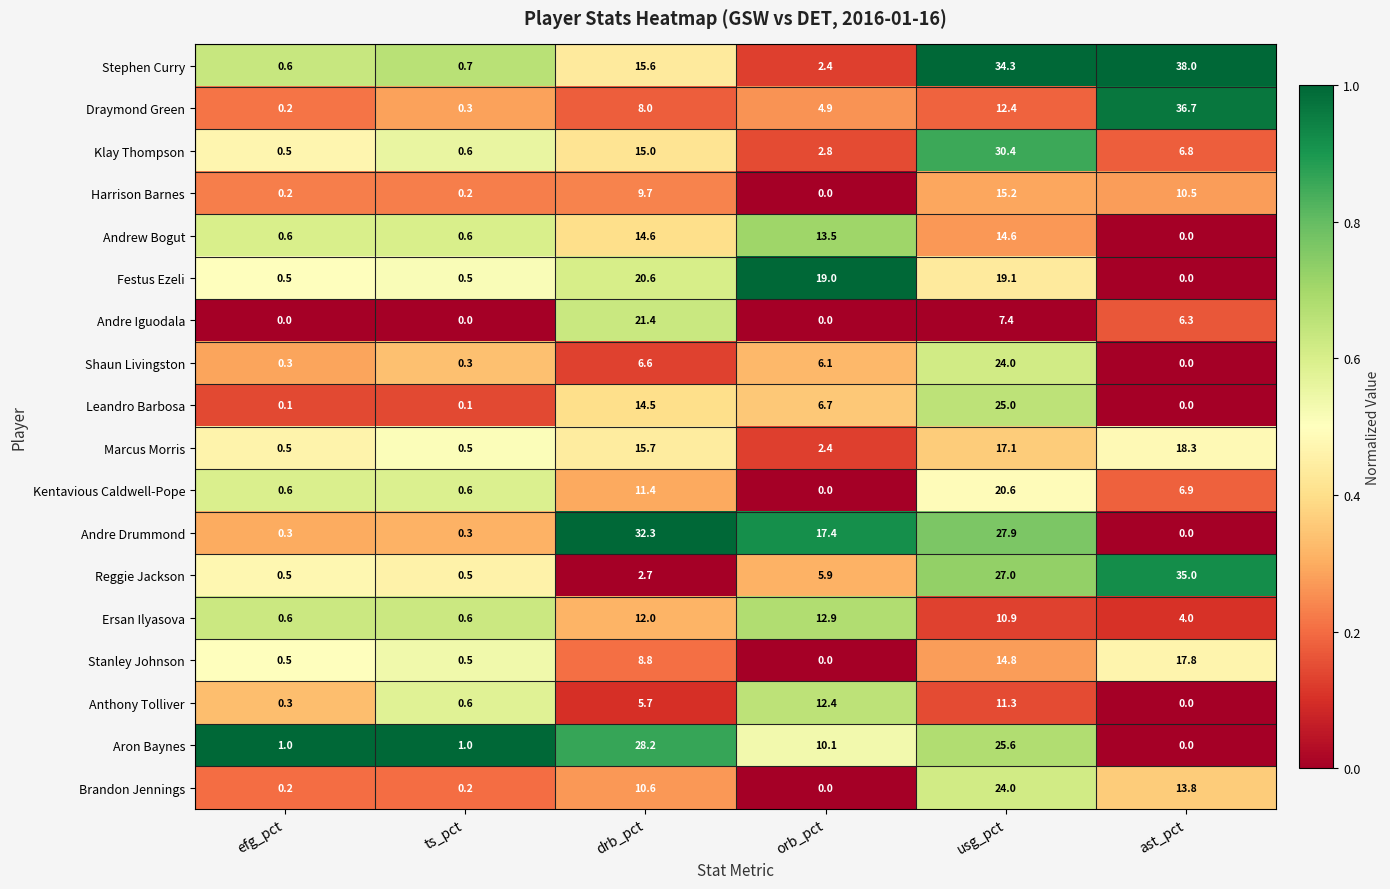

True or false: Draymond Green has a value of 0.3 at ts_pct.

True